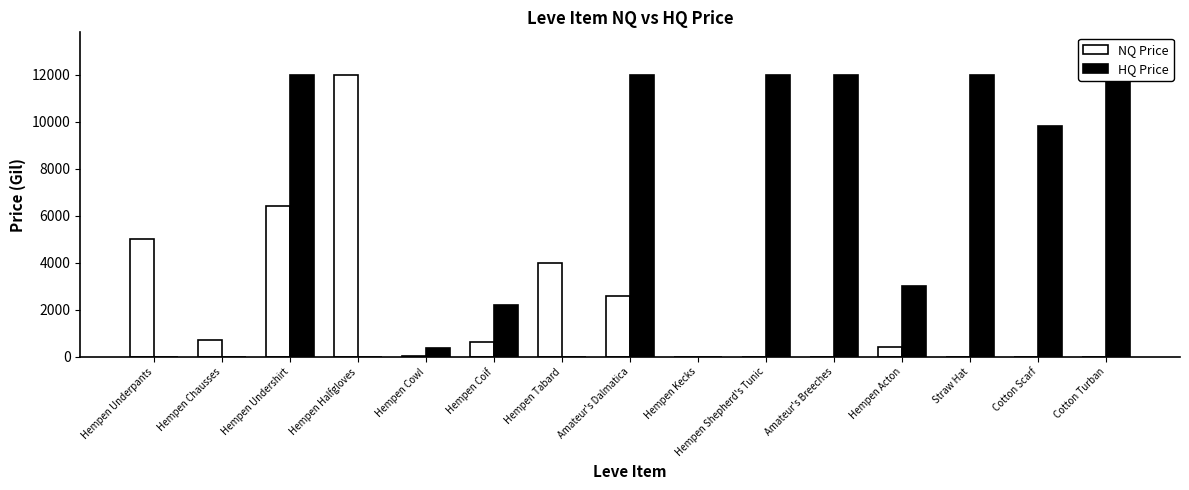

At which label is HQ Price closest to 6000?

Hempen Acton